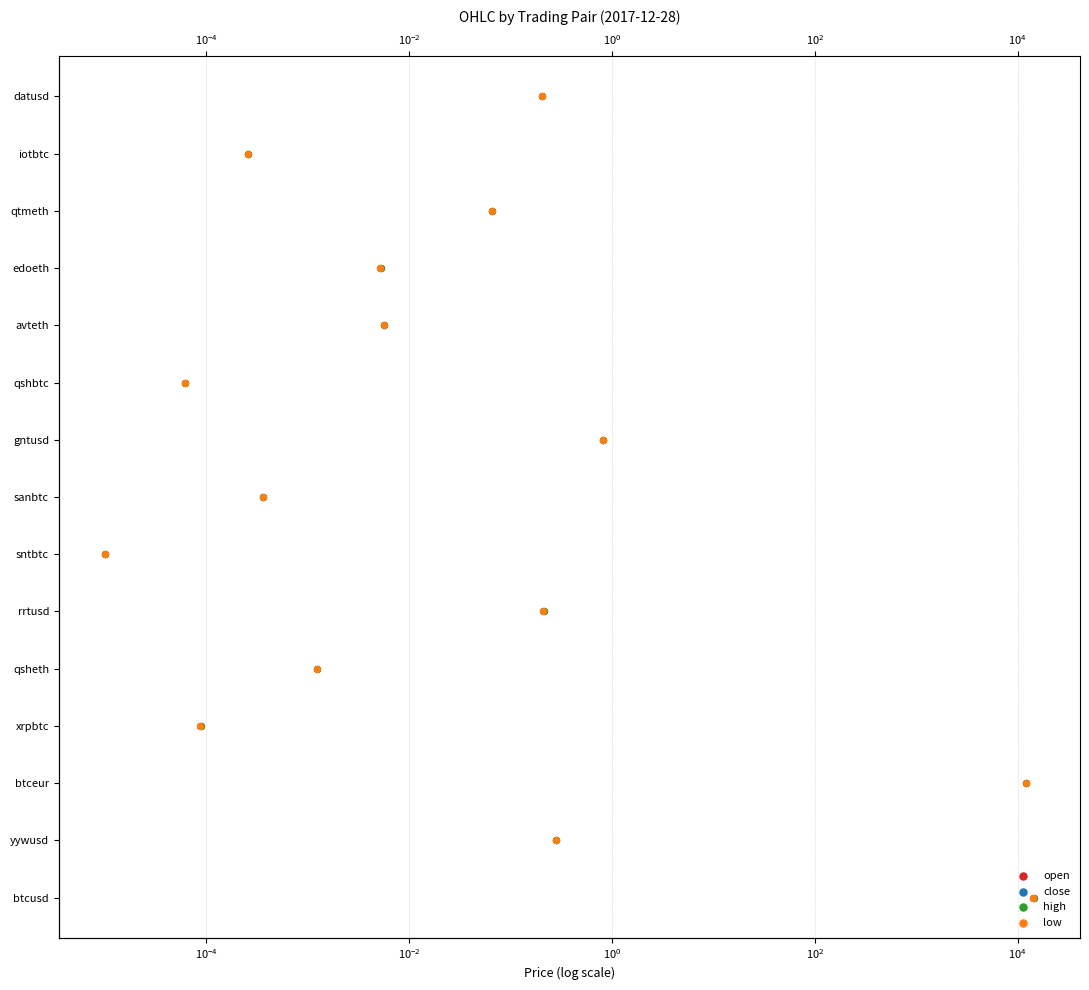

Is the value of low at 11 greater than the value of close at $\mathdefault{10^{0}}$?

Yes